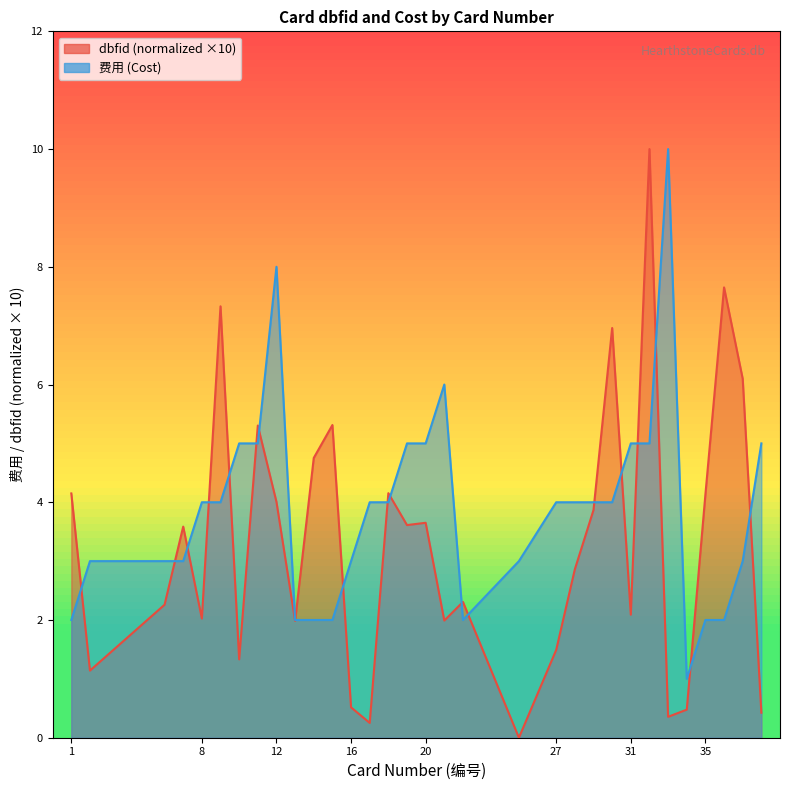

What is the difference between the second highest and second lowest values in the dbfid series?

7.4